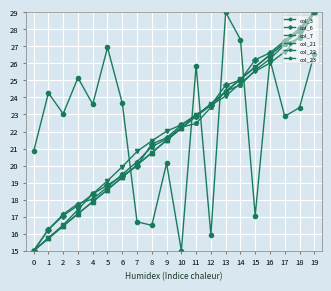

Count the number of data series in this chart.

6